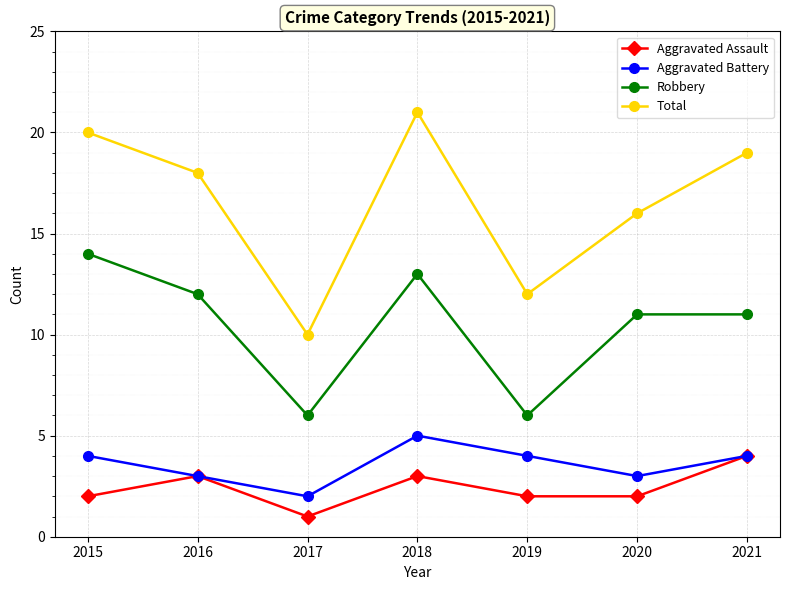

Where is the first local minimum for Aggravated Battery?

2017